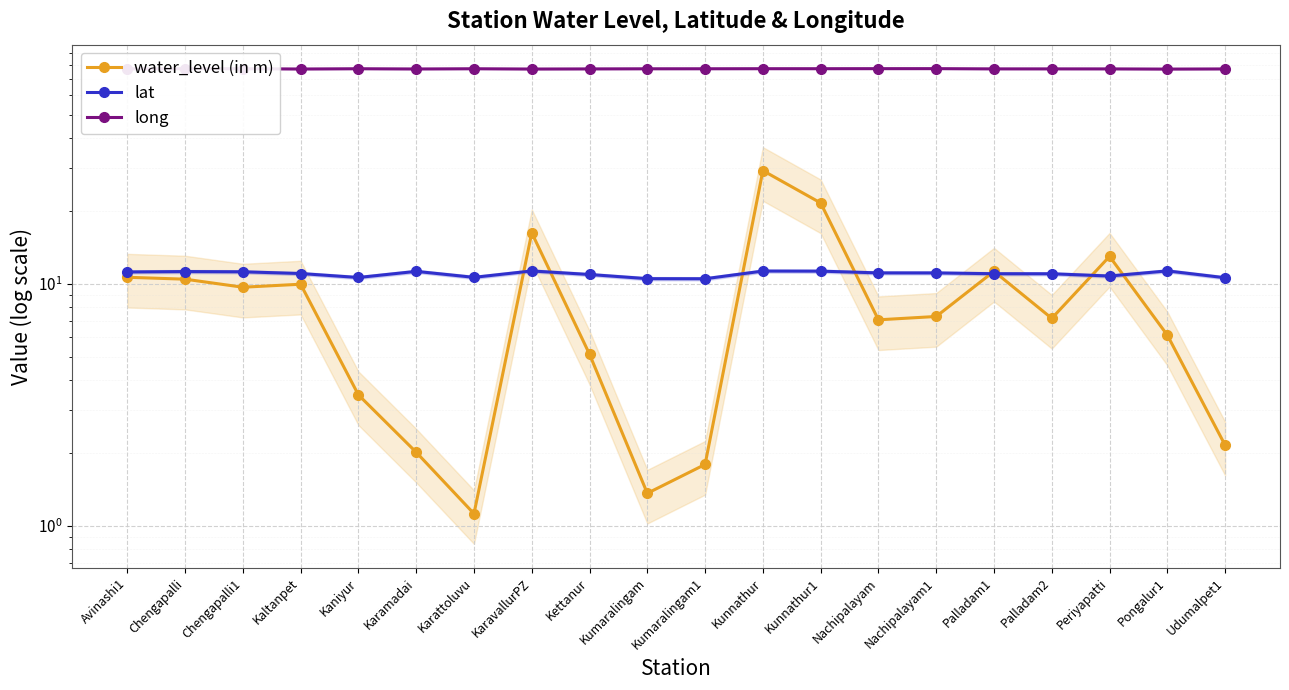

At which category does lat reach its first local peak?

Chengapalli